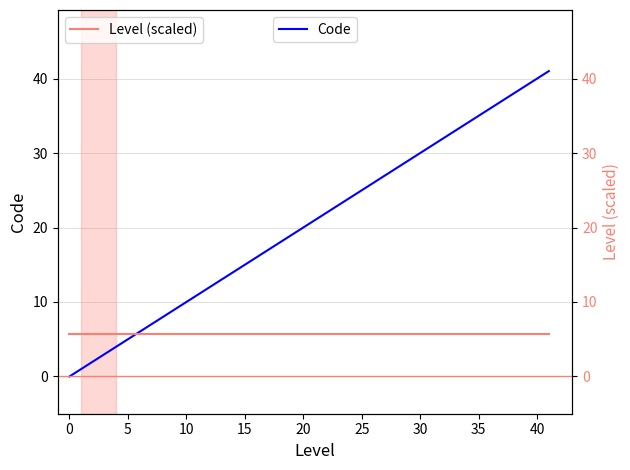

Which category has the lowest value in the Code series?

0